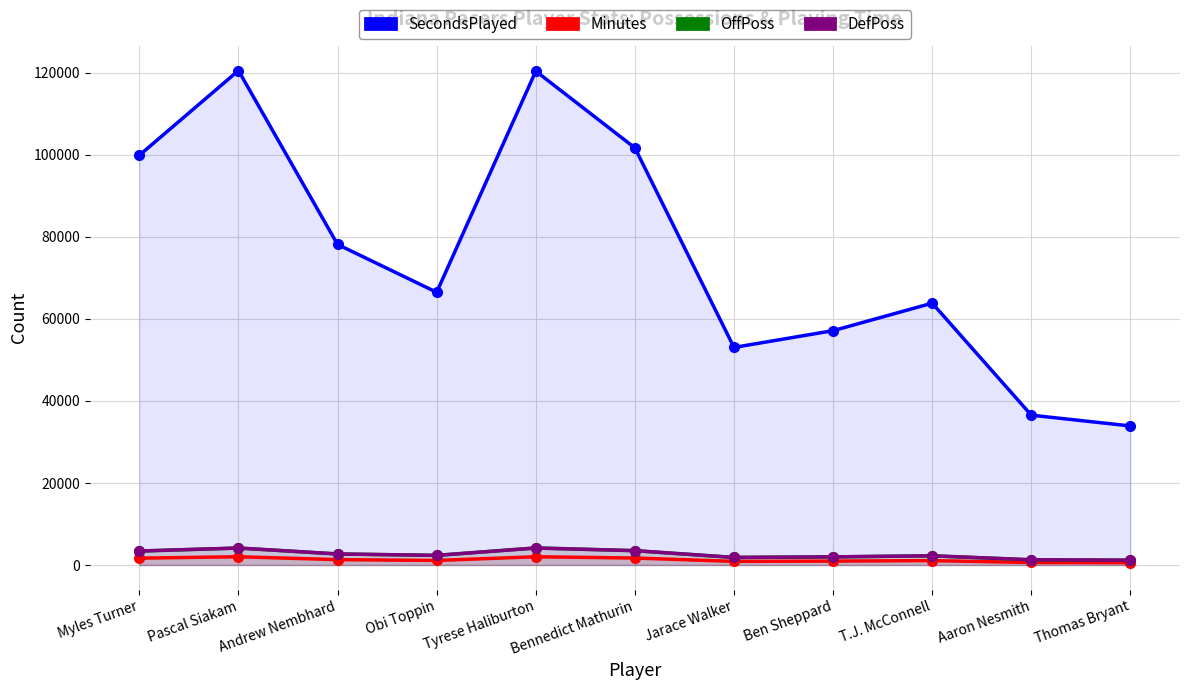

True or false: SecondsPlayed and OffPoss cross at least once.

False